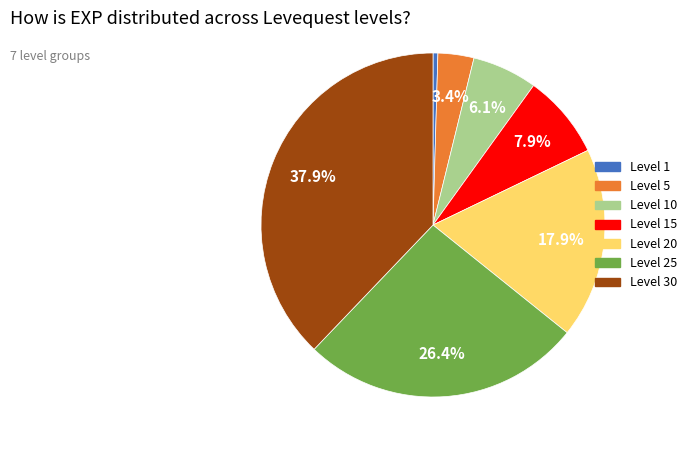

Is there any slice that represents more than half of the pie?

No